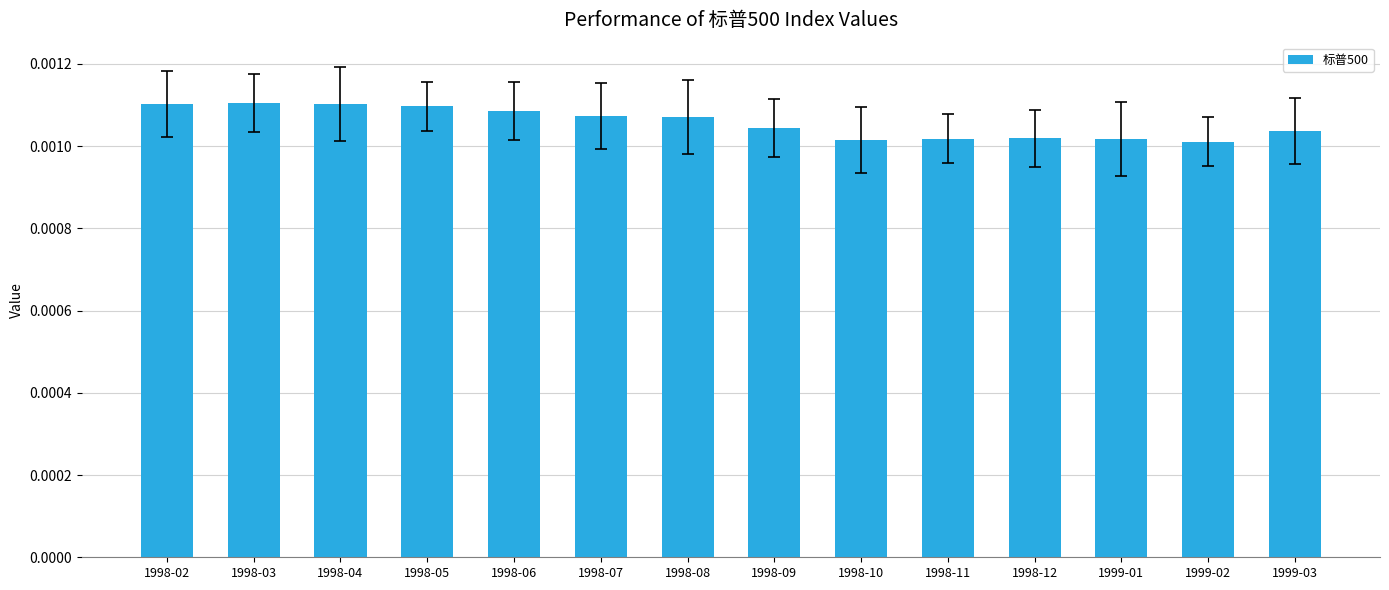

How many distinct data groups are displayed?

1